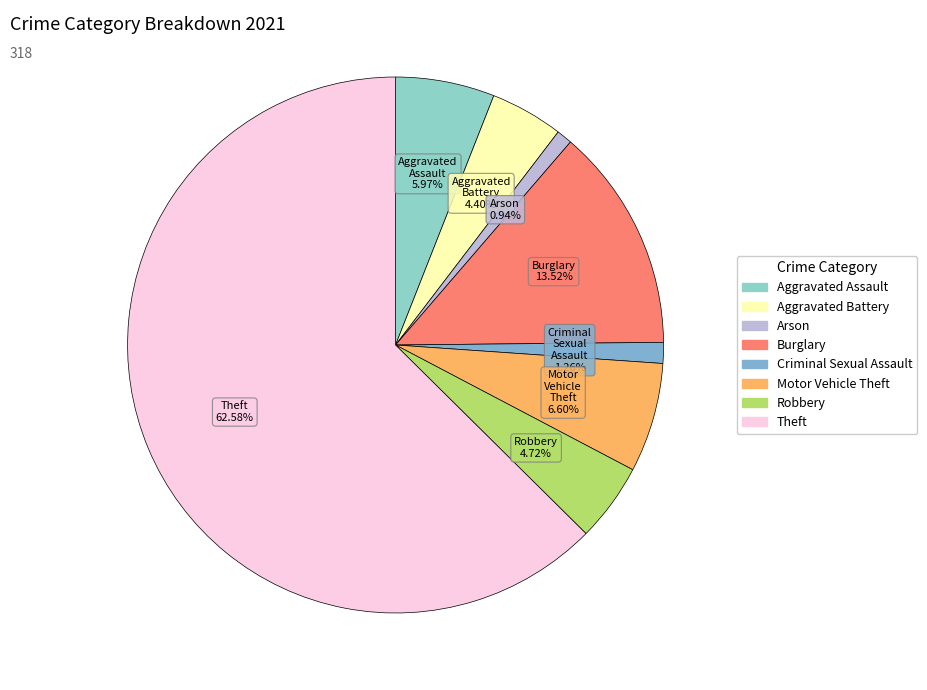

Approximately how many times larger is the value at Theft compared to Arson?

66.3